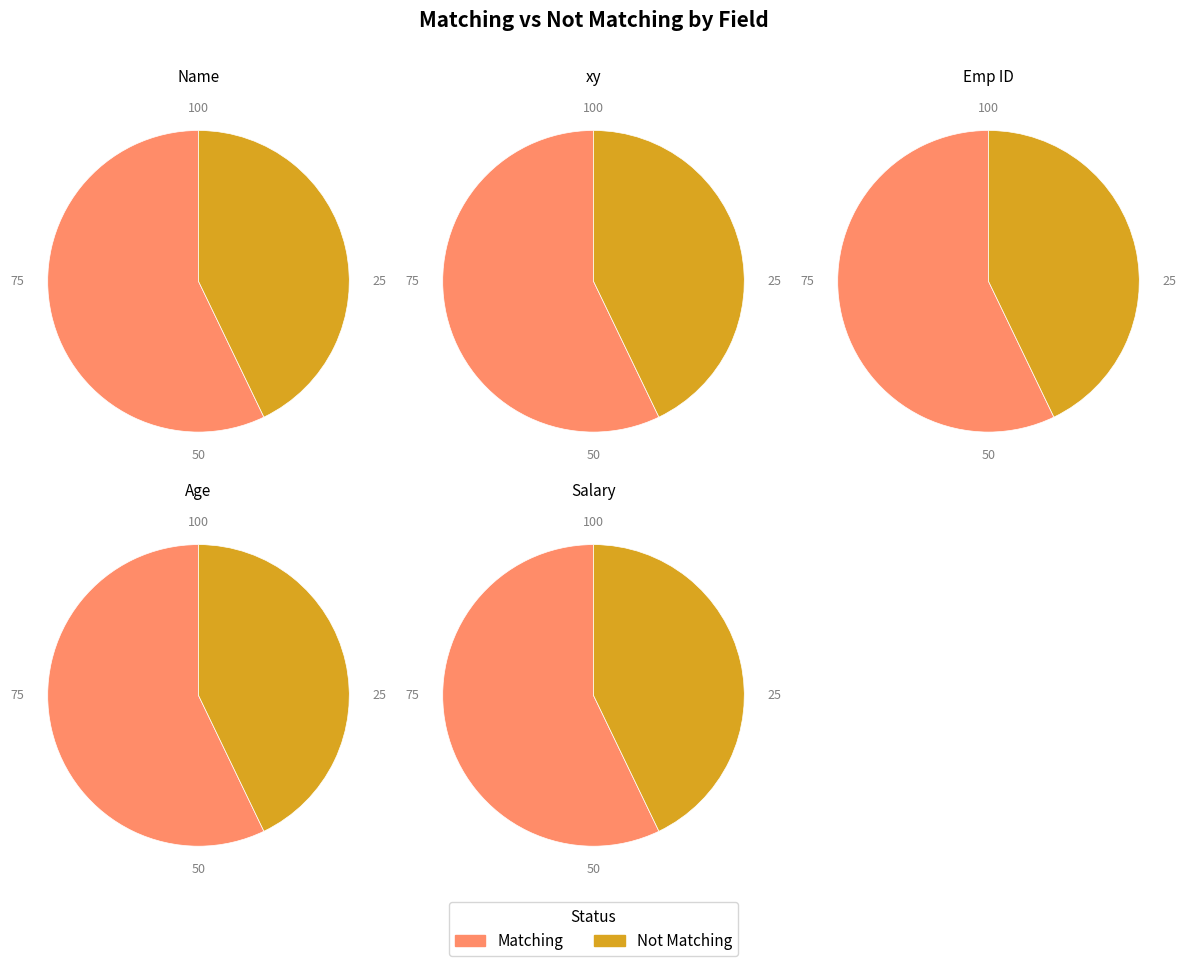

At Name, list the series in order from largest to smallest.

Matching, Not Matching